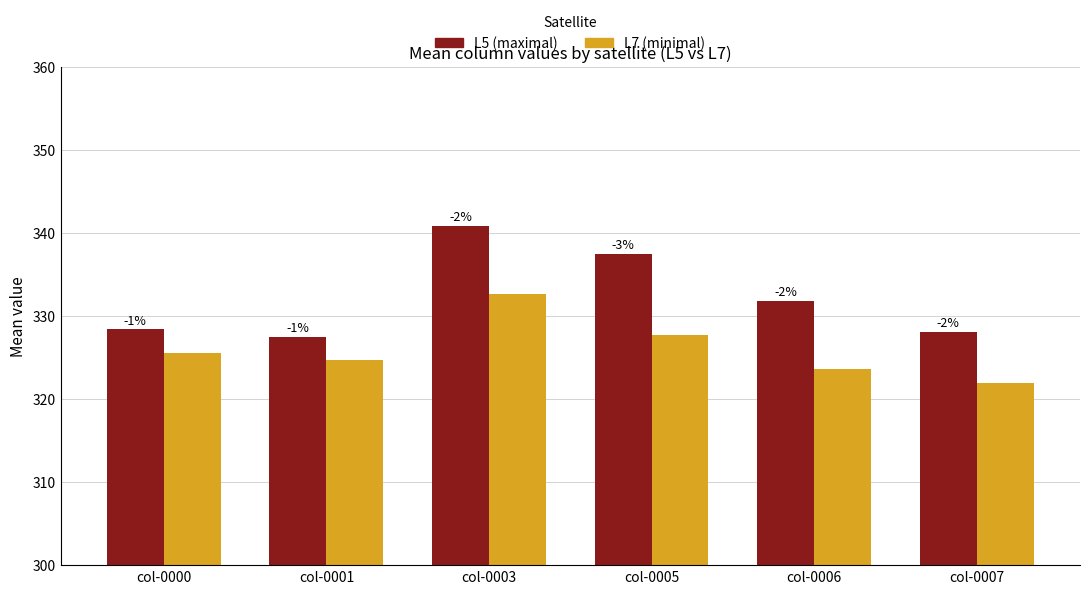

Which has a higher value, col-0003 or col-0000?

col-0003